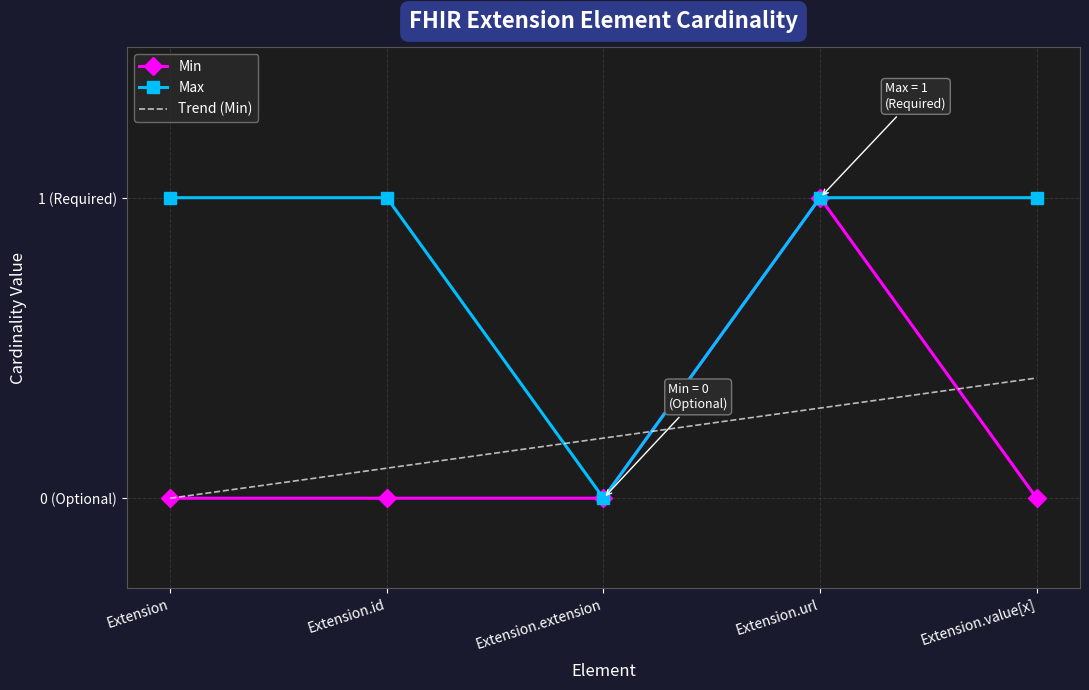

True or false: Min and Max intersect in this chart.

False